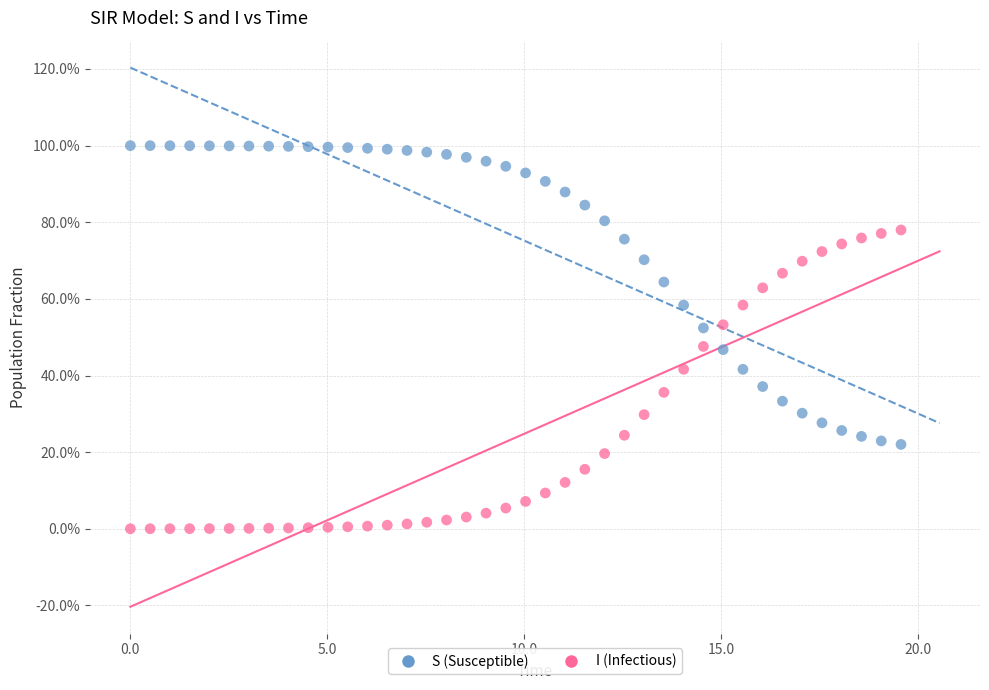

Which series contains the lowest Y value?

I (Infectious)